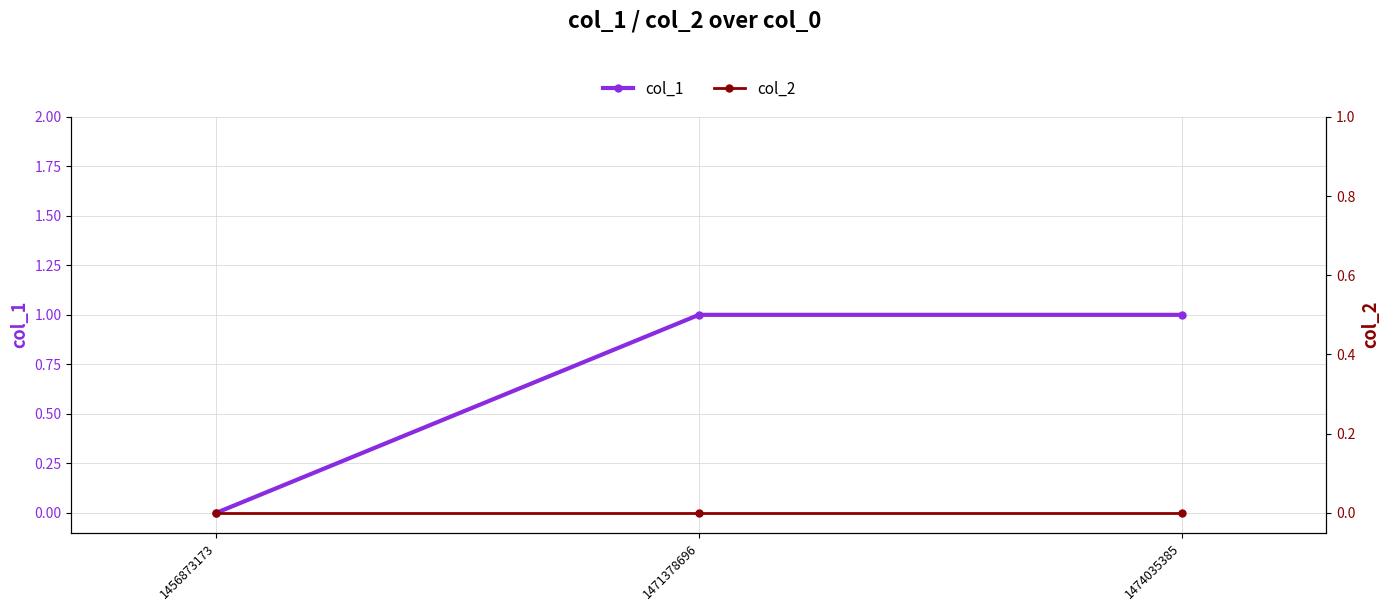

Rank the series by their average value, from highest to lowest.

col_1, col_2